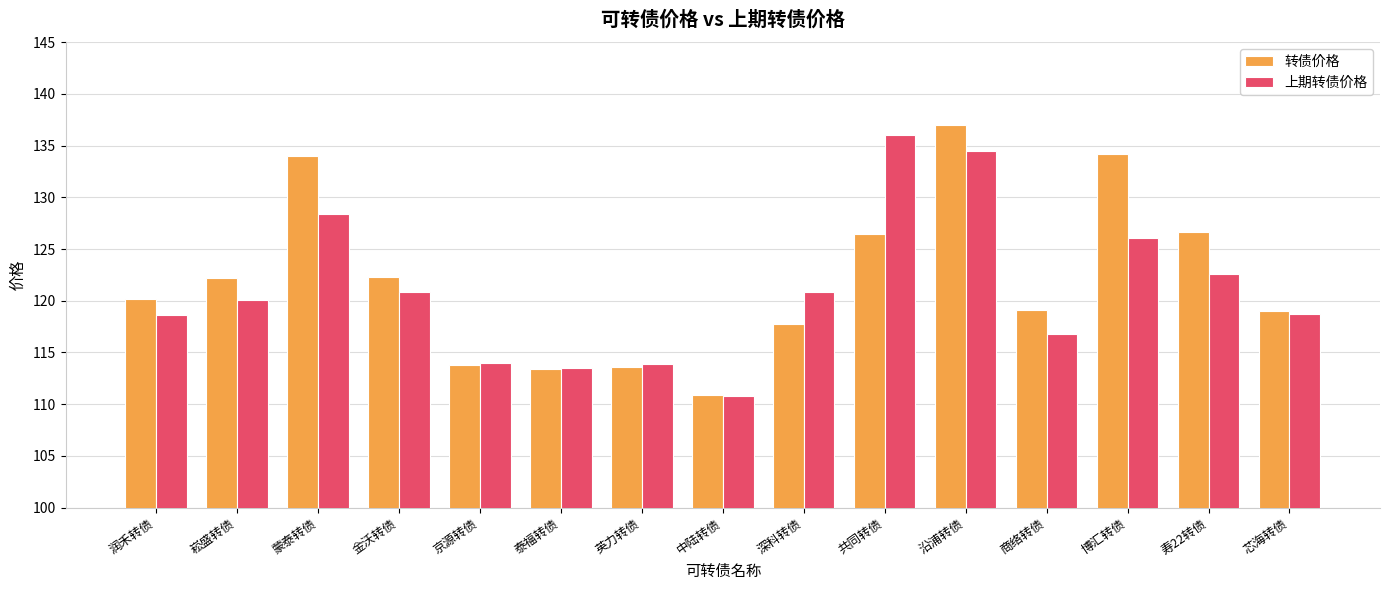

Rank the series by their average value, from highest to lowest.

转债价格, 上期转债价格